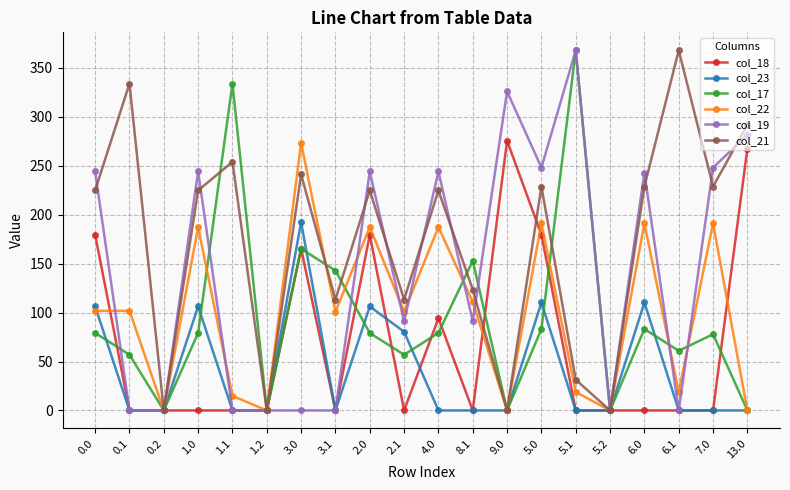

Count the number of data series in this chart.

6